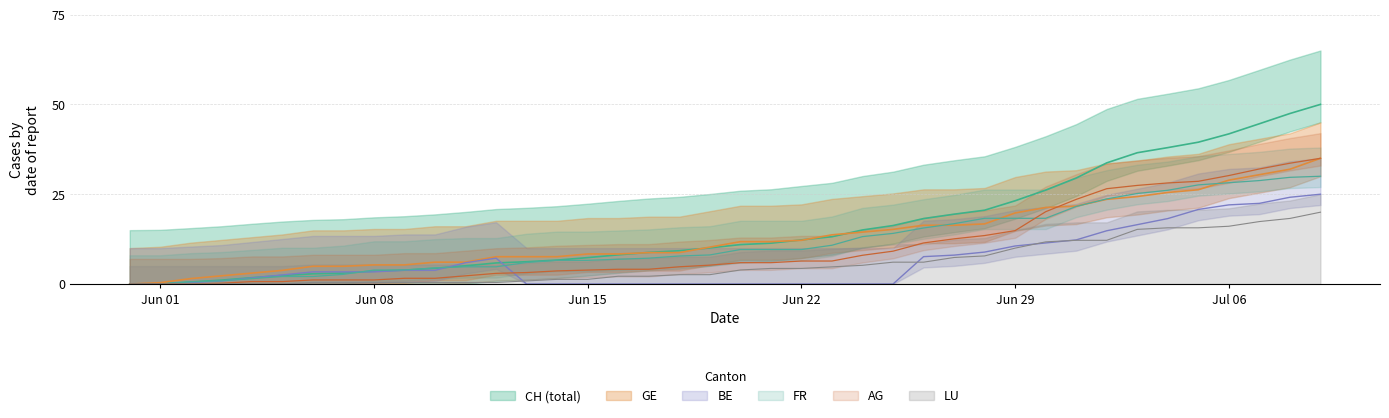

What is the highest value of the FR series?

30.0